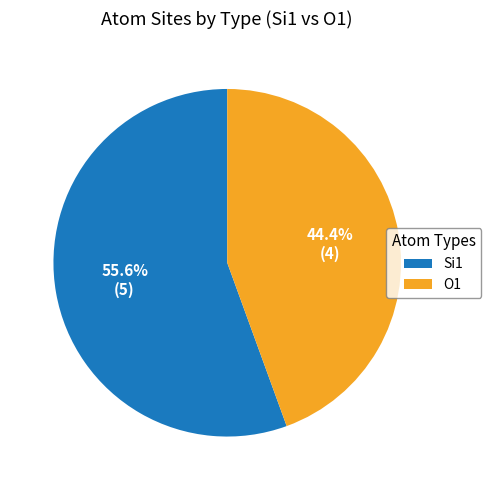

Which slice represents more than half of the pie?

Si1